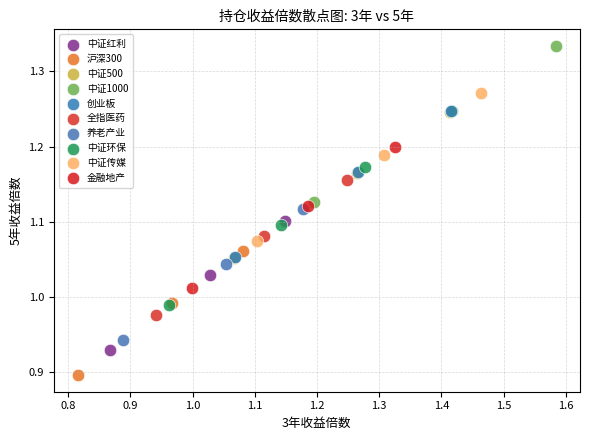

Which series has the largest Y range (max minus min)?

中证1000